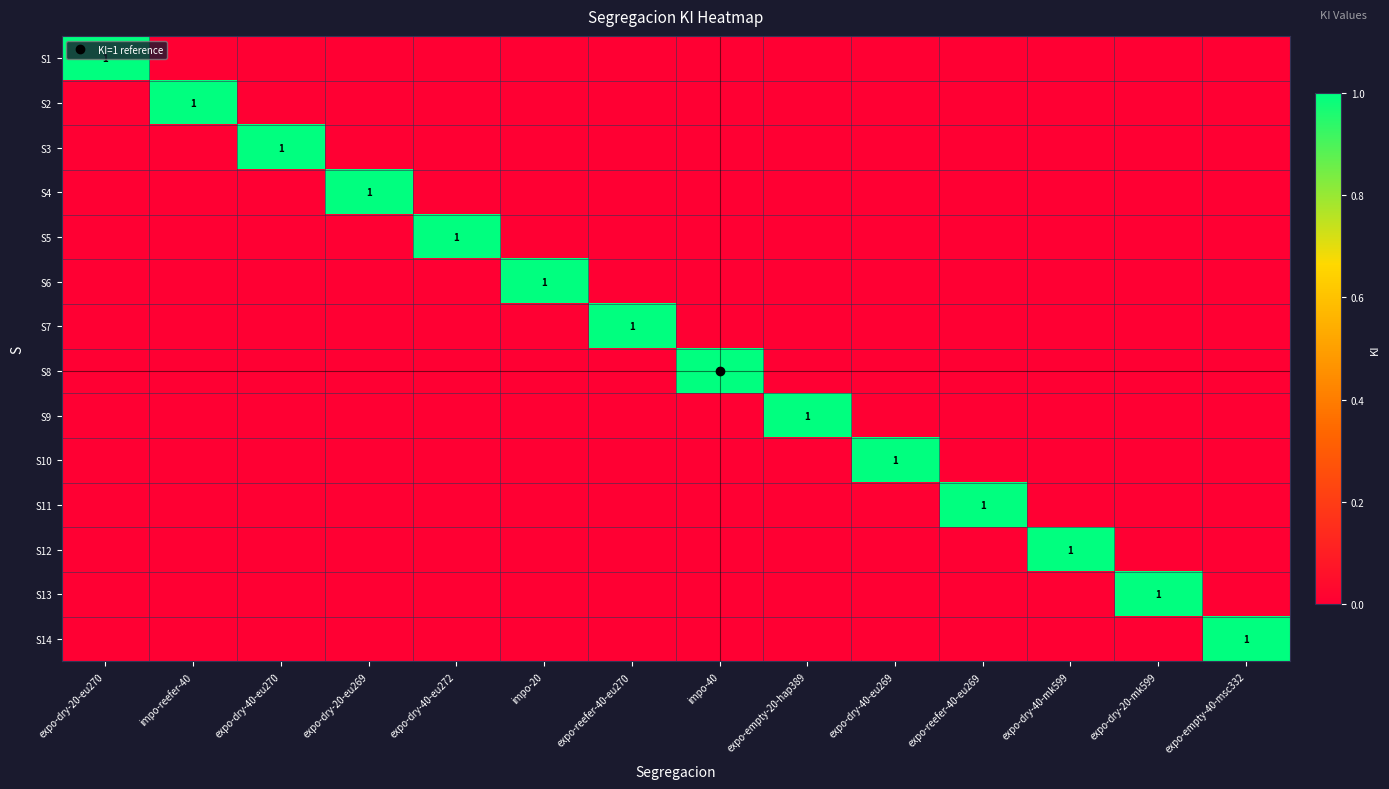

How many series are shown in this chart?

14